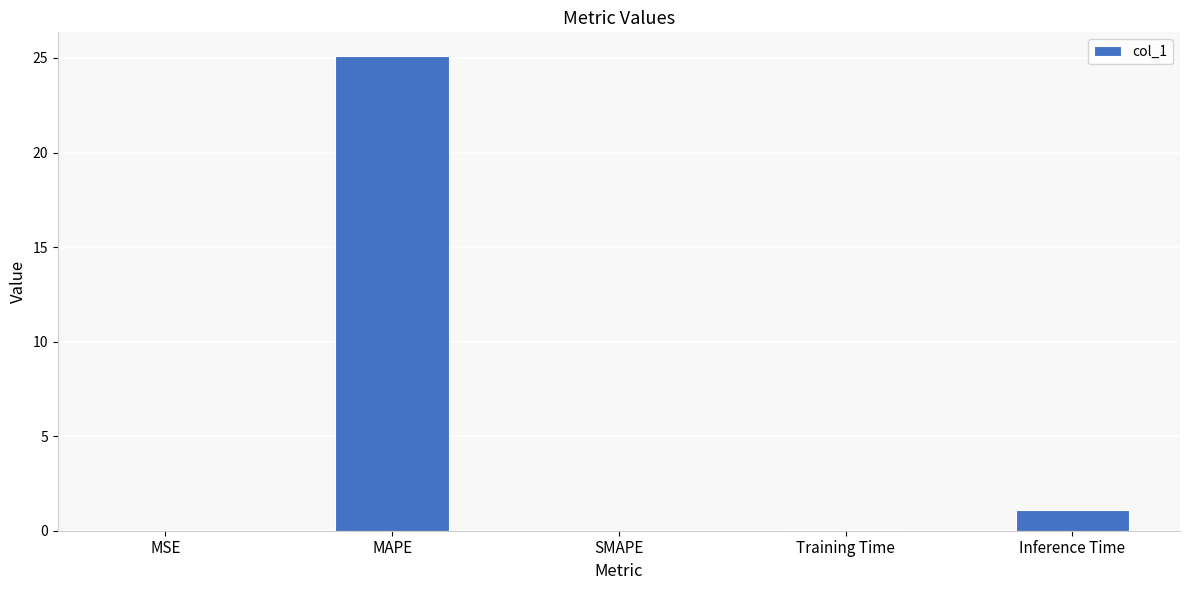

At which label is the value closest to 12?

Inference Time